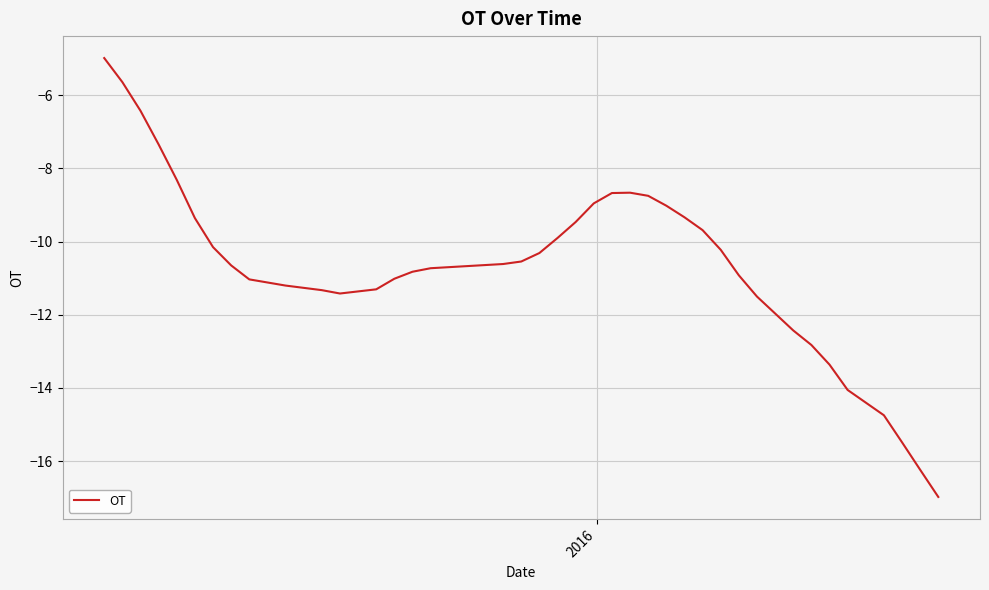

What is the difference between the maximum and minimum values?

12.0